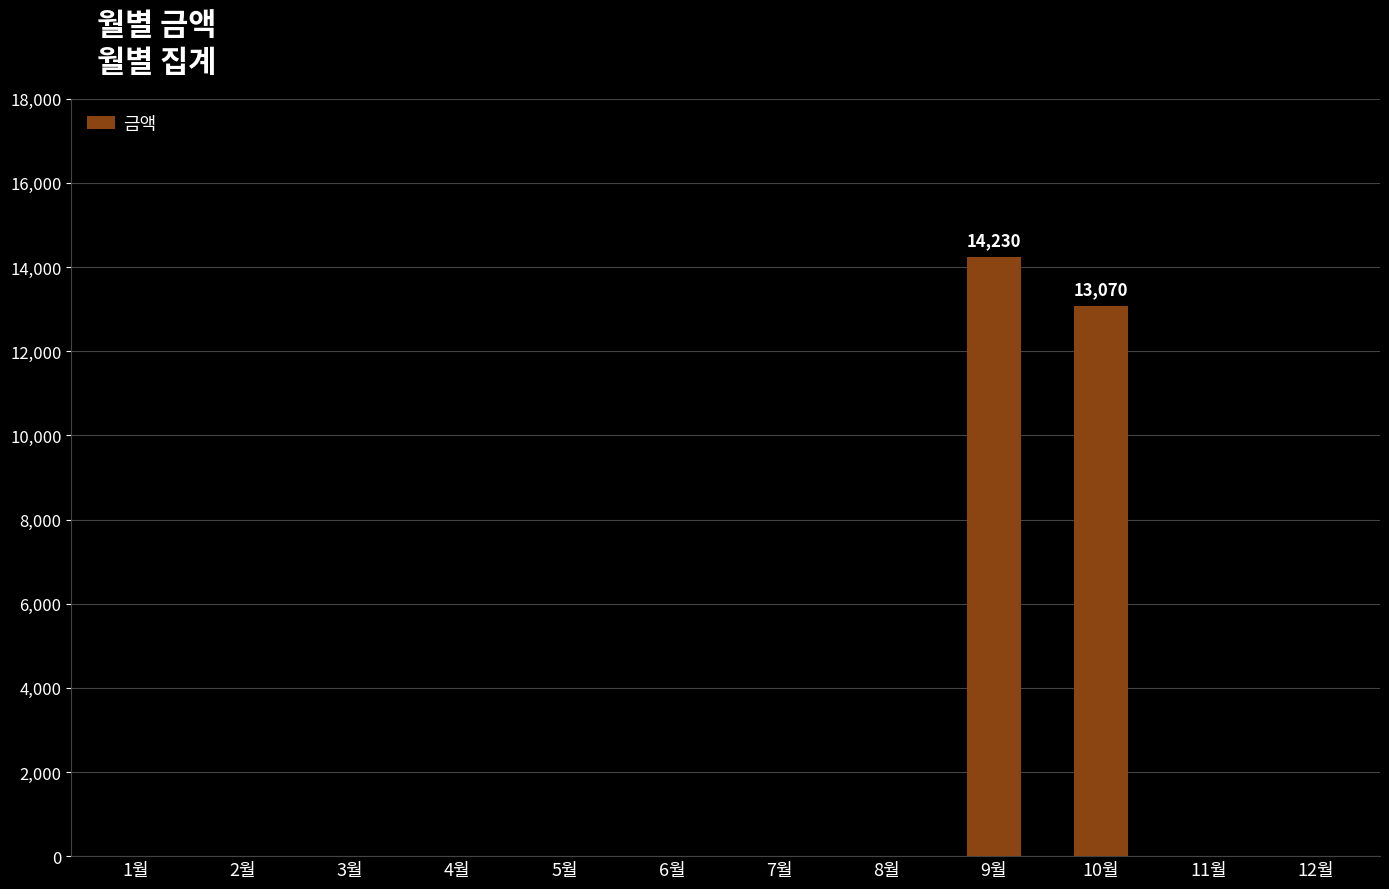

What is the change in value from 2월 to 9월?

+14230